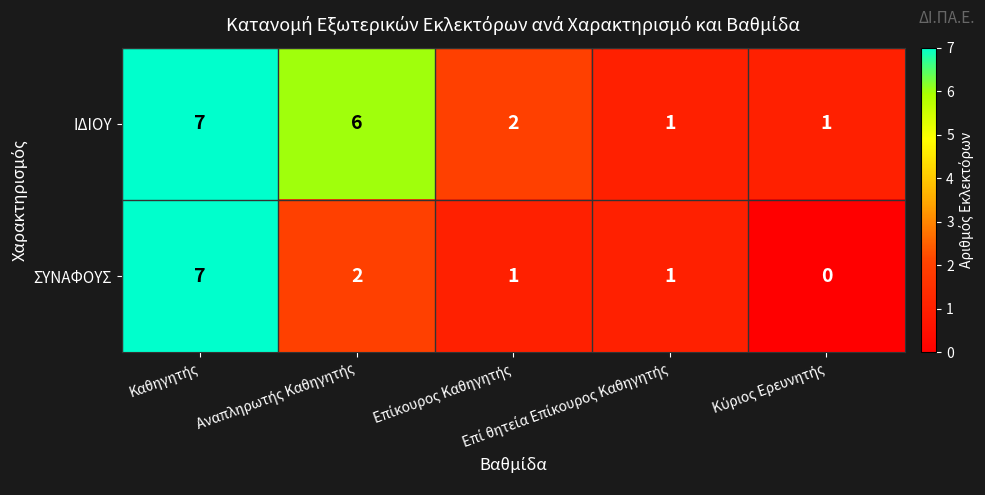

Which series has the largest total across all categories?

ΙΔΙΟΥ